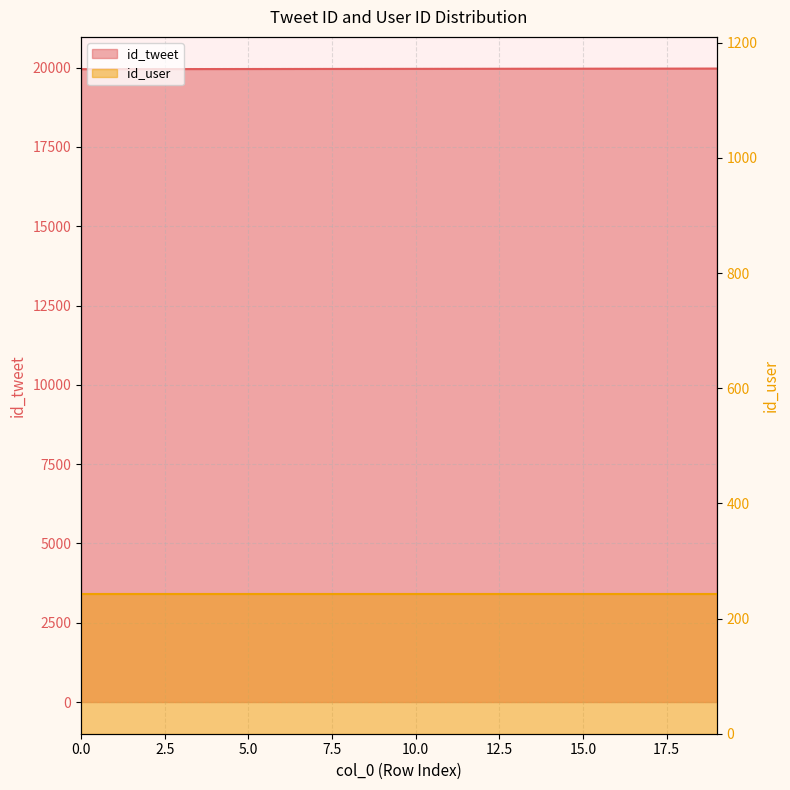

What is the change in value from 11 to 14?

+3